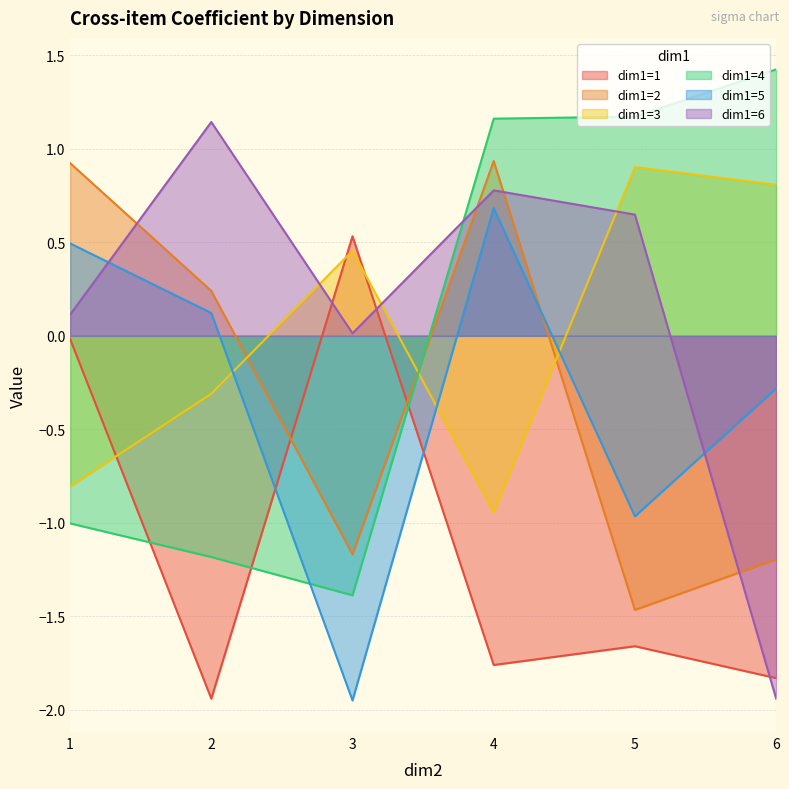

What are all the series names shown in the legend?

dim1=1, dim1=2, dim1=3, dim1=4, dim1=5, dim1=6